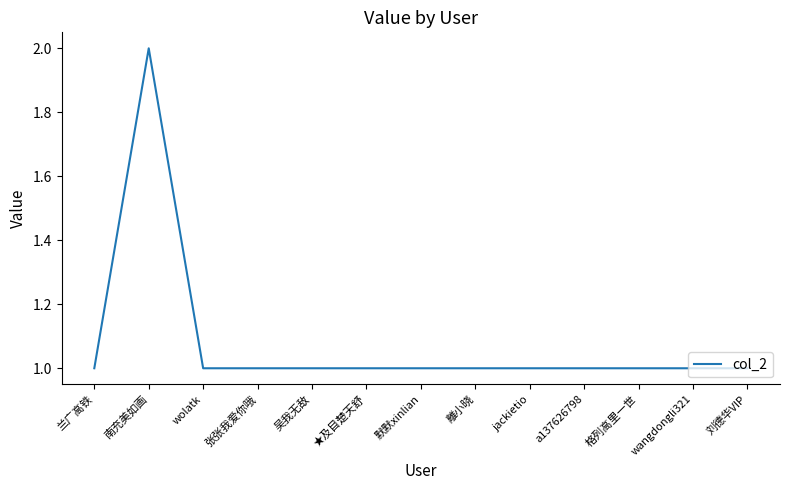

Reading left to right, list all the values displayed in this chart.

兰广高铁=1	南充美如画=2	wolatk=1	张张我爱你哦=1	吴我无敌=1	★及目楚天舒=1	默默xinlian=1	離小晓=1	jackietio=1	a137626798=1	格列高里一世=1	wangdongli321=1	刘德华VIP=1